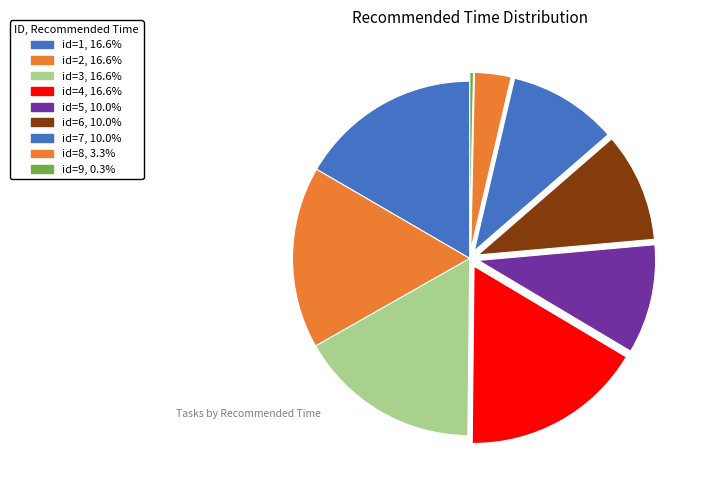

Count the number of slices in the pie.

9